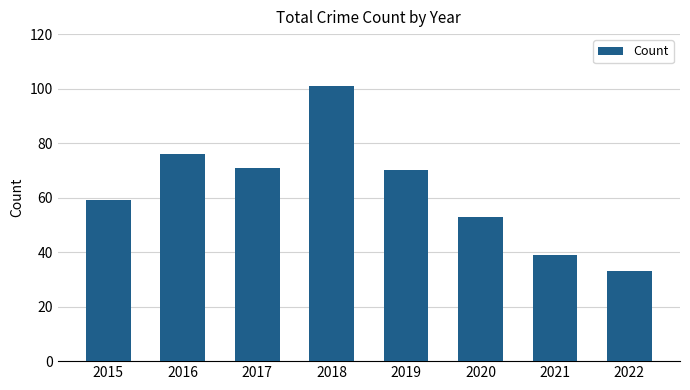

What value does the data have at 2021?

39